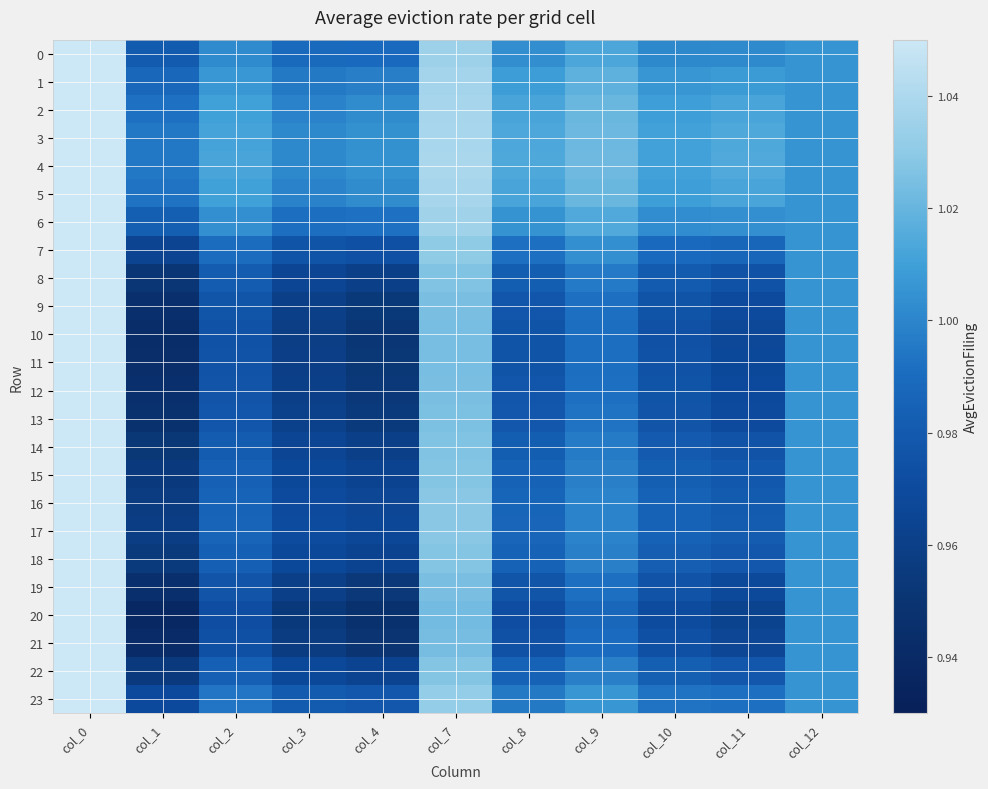

Reading right to left, list all the values displayed in this chart.

0: col_12=1.0	col_11=1.0	col_10=1.0	col_9=1.0	col_8=1.0	col_7=1.0	col_4=1.0	col_3=1.0	col_2=1.0	col_1=1.0	col_0=1.1
1: col_12=1.0	col_11=1.0	col_10=1.0	col_9=1.0	col_8=1.0	col_7=1.0	col_4=1.0	col_3=1.0	col_2=1.0	col_1=1.0	col_0=1.1
2: col_12=1.0	col_11=1.0	col_10=1.0	col_9=1.0	col_8=1.0	col_7=1.0	col_4=1.0	col_3=1.0	col_2=1.0	col_1=1.0	col_0=1.1
3: col_12=1.0	col_11=1.0	col_10=1.0	col_9=1.0	col_8=1.0	col_7=1.0	col_4=1.0	col_3=1.0	col_2=1.0	col_1=1.0	col_0=1.1
4: col_12=1.0	col_11=1.0	col_10=1.0	col_9=1.0	col_8=1.0	col_7=1.0	col_4=1.0	col_3=1.0	col_2=1.0	col_1=1.0	col_0=1.1
5: col_12=1.0	col_11=1.0	col_10=1.0	col_9=1.0	col_8=1.0	col_7=1.0	col_4=1.0	col_3=1.0	col_2=1.0	col_1=1.0	col_0=1.1
6: col_12=1.0	col_11=1.0	col_10=1.0	col_9=1.0	col_8=1.0	col_7=1.0	col_4=1.0	col_3=1.0	col_2=1.0	col_1=1.0	col_0=1.1
7: col_12=1.0	col_11=1.0	col_10=1.0	col_9=1.0	col_8=1.0	col_7=1.0	col_4=1.0	col_3=1.0	col_2=1.0	col_1=1.0	col_0=1.1
8: col_12=1.0	col_11=1.0	col_10=1.0	col_9=1.0	col_8=1.0	col_7=1.0	col_4=1.0	col_3=1.0	col_2=1.0	col_1=1.0	col_0=1.1
9: col_12=1.0	col_11=1.0	col_10=1.0	col_9=1.0	col_8=1.0	col_7=1.0	col_4=1.0	col_3=1.0	col_2=1.0	col_1=0.9	col_0=1.1
10: col_12=1.0	col_11=1.0	col_10=1.0	col_9=1.0	col_8=1.0	col_7=1.0	col_4=1.0	col_3=1.0	col_2=1.0	col_1=0.9	col_0=1.1
11: col_12=1.0	col_11=1.0	col_10=1.0	col_9=1.0	col_8=1.0	col_7=1.0	col_4=1.0	col_3=1.0	col_2=1.0	col_1=0.9	col_0=1.1
12: col_12=1.0	col_11=1.0	col_10=1.0	col_9=1.0	col_8=1.0	col_7=1.0	col_4=1.0	col_3=1.0	col_2=1.0	col_1=0.9	col_0=1.1
13: col_12=1.0	col_11=1.0	col_10=1.0	col_9=1.0	col_8=1.0	col_7=1.0	col_4=1.0	col_3=1.0	col_2=1.0	col_1=0.9	col_0=1.1
14: col_12=1.0	col_11=1.0	col_10=1.0	col_9=1.0	col_8=1.0	col_7=1.0	col_4=1.0	col_3=1.0	col_2=1.0	col_1=1.0	col_0=1.1
15: col_12=1.0	col_11=1.0	col_10=1.0	col_9=1.0	col_8=1.0	col_7=1.0	col_4=1.0	col_3=1.0	col_2=1.0	col_1=1.0	col_0=1.1
16: col_12=1.0	col_11=1.0	col_10=1.0	col_9=1.0	col_8=1.0	col_7=1.0	col_4=1.0	col_3=1.0	col_2=1.0	col_1=1.0	col_0=1.1
17: col_12=1.0	col_11=1.0	col_10=1.0	col_9=1.0	col_8=1.0	col_7=1.0	col_4=1.0	col_3=1.0	col_2=1.0	col_1=1.0	col_0=1.1
18: col_12=1.0	col_11=1.0	col_10=1.0	col_9=1.0	col_8=1.0	col_7=1.0	col_4=1.0	col_3=1.0	col_2=1.0	col_1=1.0	col_0=1.1
19: col_12=1.0	col_11=1.0	col_10=1.0	col_9=1.0	col_8=1.0	col_7=1.0	col_4=1.0	col_3=1.0	col_2=1.0	col_1=0.9	col_0=1.1
20: col_12=1.0	col_11=1.0	col_10=1.0	col_9=1.0	col_8=1.0	col_7=1.0	col_4=0.9	col_3=1.0	col_2=1.0	col_1=0.9	col_0=1.1
21: col_12=1.0	col_11=1.0	col_10=1.0	col_9=1.0	col_8=1.0	col_7=1.0	col_4=1.0	col_3=1.0	col_2=1.0	col_1=0.9	col_0=1.1
22: col_12=1.0	col_11=1.0	col_10=1.0	col_9=1.0	col_8=1.0	col_7=1.0	col_4=1.0	col_3=1.0	col_2=1.0	col_1=1.0	col_0=1.1
23: col_12=1.0	col_11=1.0	col_10=1.0	col_9=1.0	col_8=1.0	col_7=1.0	col_4=1.0	col_3=1.0	col_2=1.0	col_1=1.0	col_0=1.1